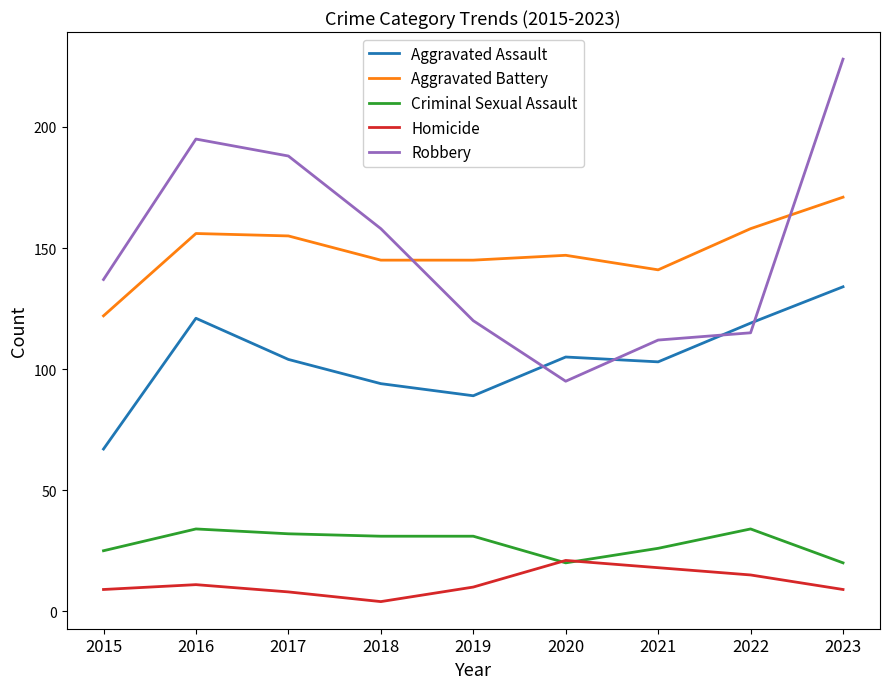

Which series has the largest range (max minus min)?

Robbery